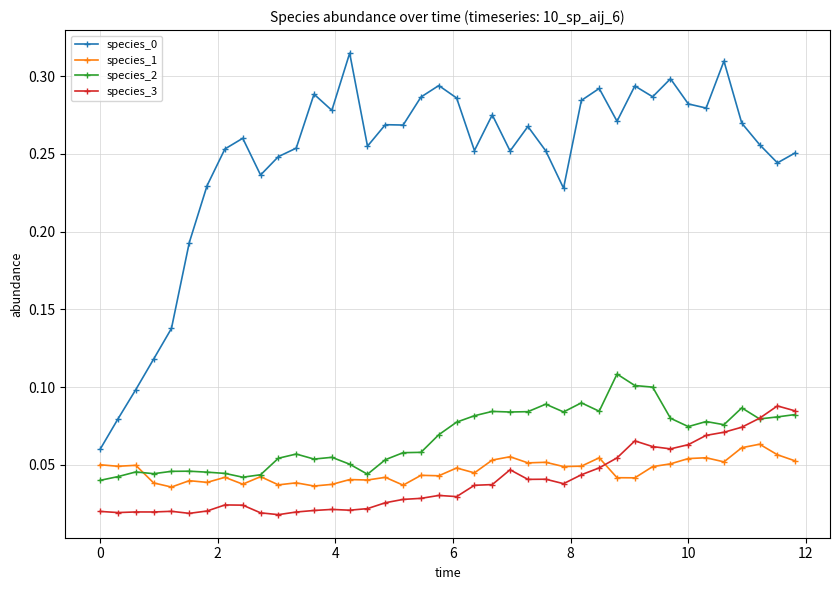

How many species_1 values are between 0 and 1?

40